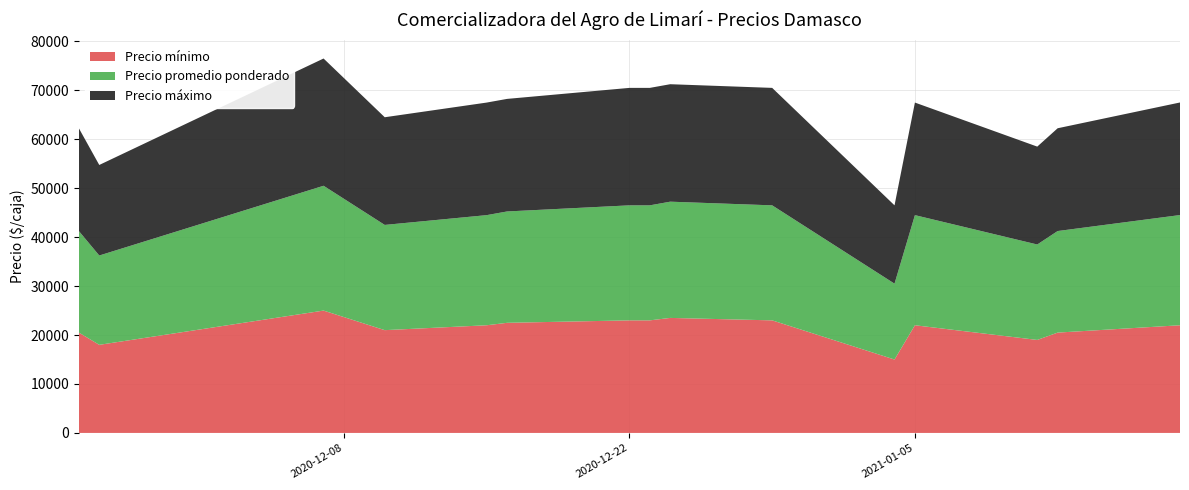

Reading left to right, what are all the values shown in this chart?

Precio mínimo: 2020-11-25=20500	2020-11-26=18000	2020-12-07=25000	2020-12-10=21000	2020-12-15=22000	2020-12-16=22500	2020-12-22=23000	2020-12-23=23000	2020-12-24=23500	2020-12-29=23000	2021-01-04=15000	2021-01-05=22000	2021-01-11=19000	2021-01-12=20500	2021-01-18=22000
Precio promedio ponderado: 2020-11-25=20750	2020-11-26=18250	2020-12-07=25500	2020-12-10=21500	2020-12-15=22500	2020-12-16=22750	2020-12-22=23500	2020-12-23=23500	2020-12-24=23750	2020-12-29=23500	2021-01-04=15500	2021-01-05=22500	2021-01-11=19500	2021-01-12=20750	2021-01-18=22516
Precio máximo: 2020-11-25=21000	2020-11-26=18500	2020-12-07=26000	2020-12-10=22000	2020-12-15=23000	2020-12-16=23000	2020-12-22=24000	2020-12-23=24000	2020-12-24=24000	2020-12-29=24000	2021-01-04=16000	2021-01-05=23000	2021-01-11=20000	2021-01-12=21000	2021-01-18=23000